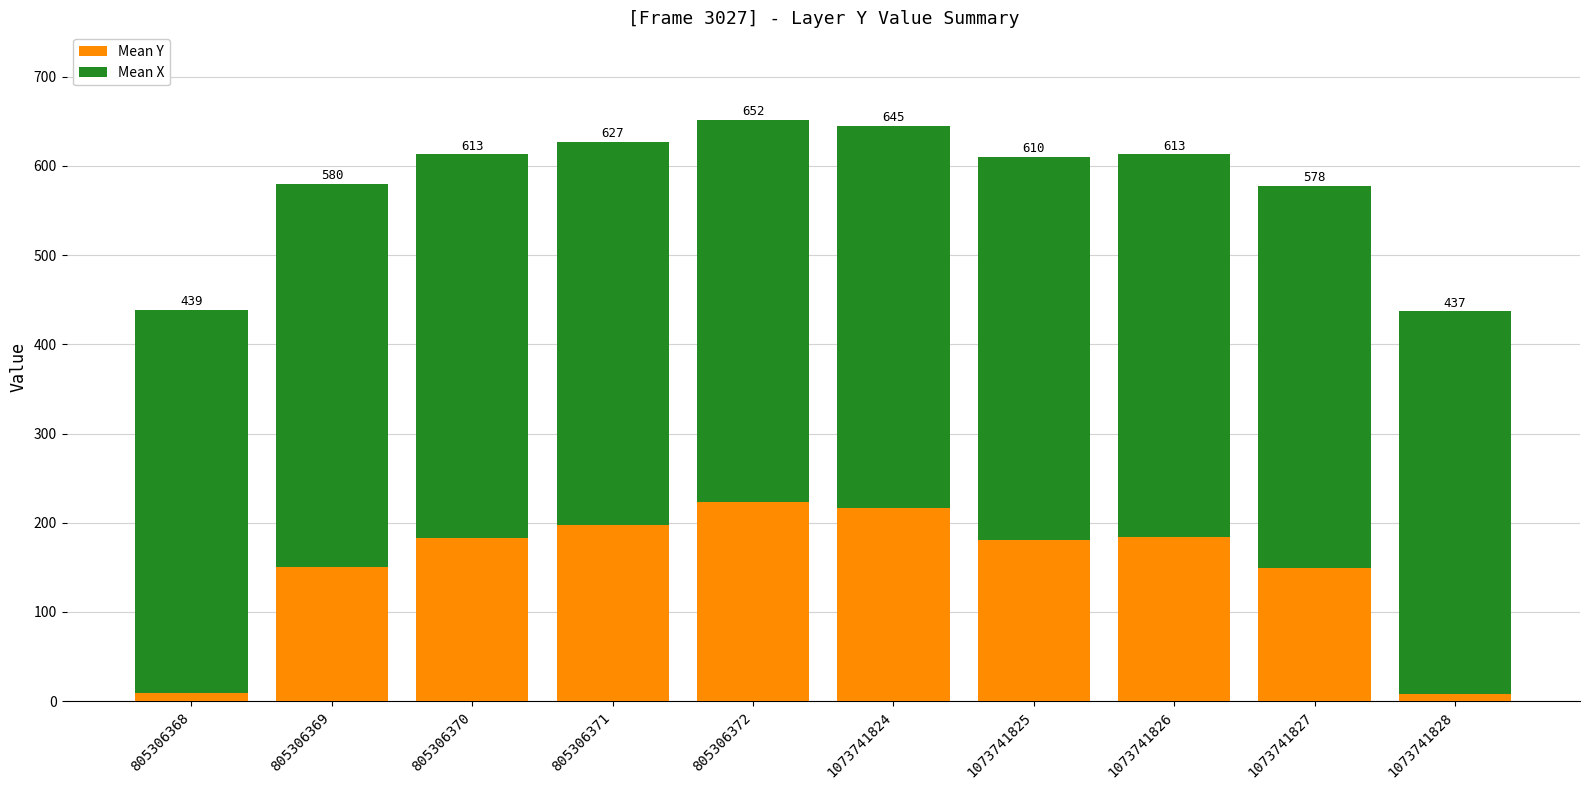

What is the difference between the second highest and minimum values in the Mean X series?

1